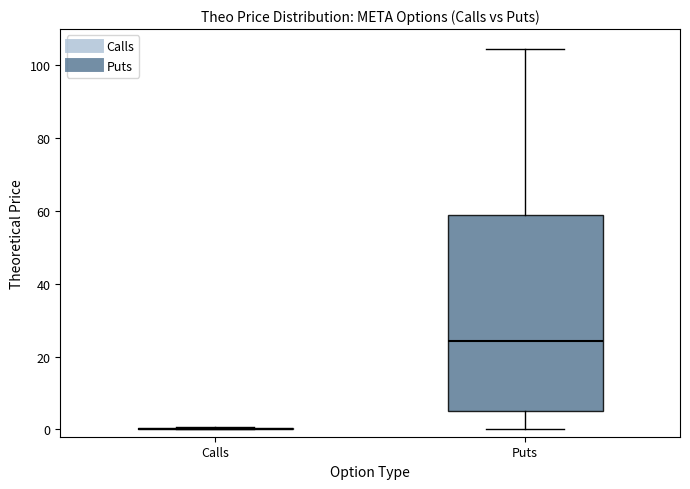

Reading left to right, transcribe this box plot: for each box, give where its median line is, the range the box spans, and where its two whiskers end, as read against the y-axis. The values are not printed on the chart, so give them approximately, as read against the axis.

Calls: box collapsed to a line at 0, whiskers 0 to 0
Puts: median 24, box 6 to 58, whiskers 0 to 104